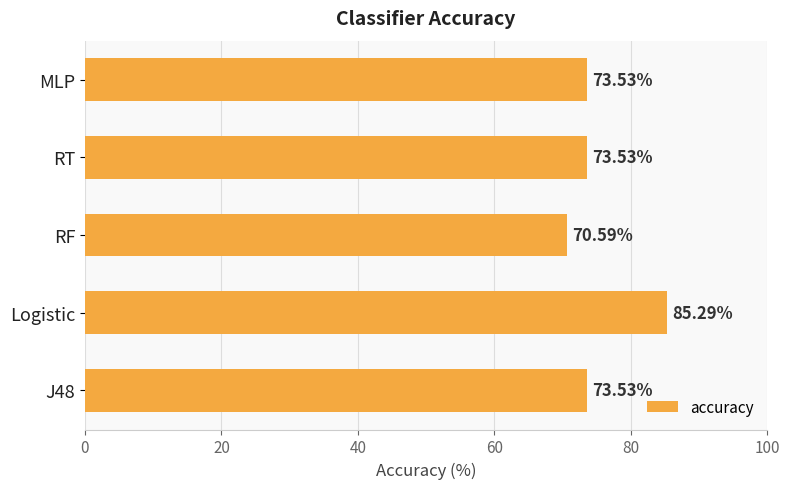

What is the change in value from Logistic to MLP?

-11.8